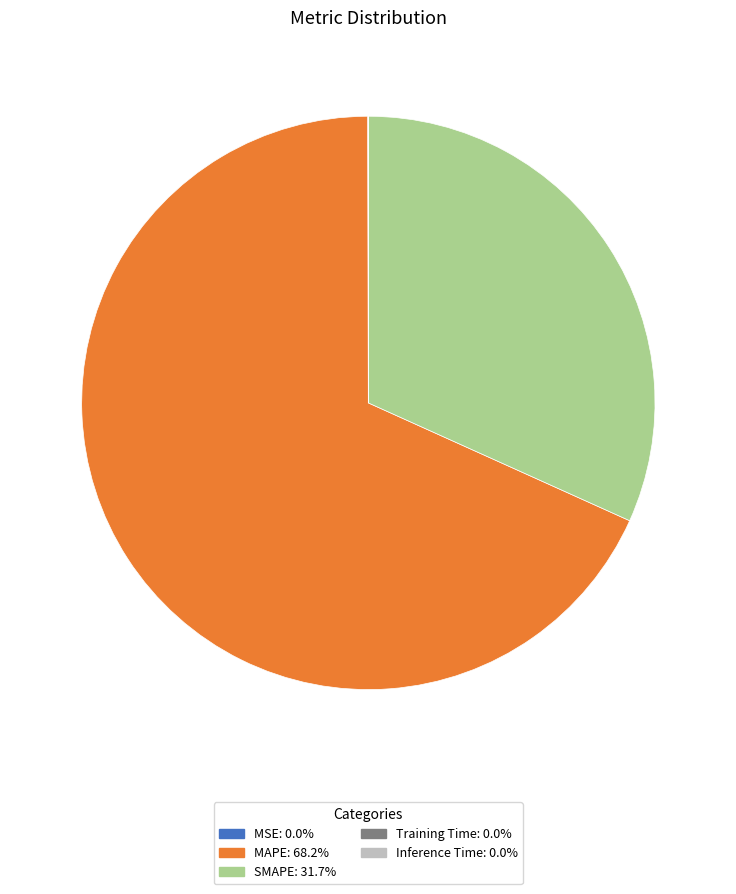

What is the largest slice in the pie chart?

MAPE